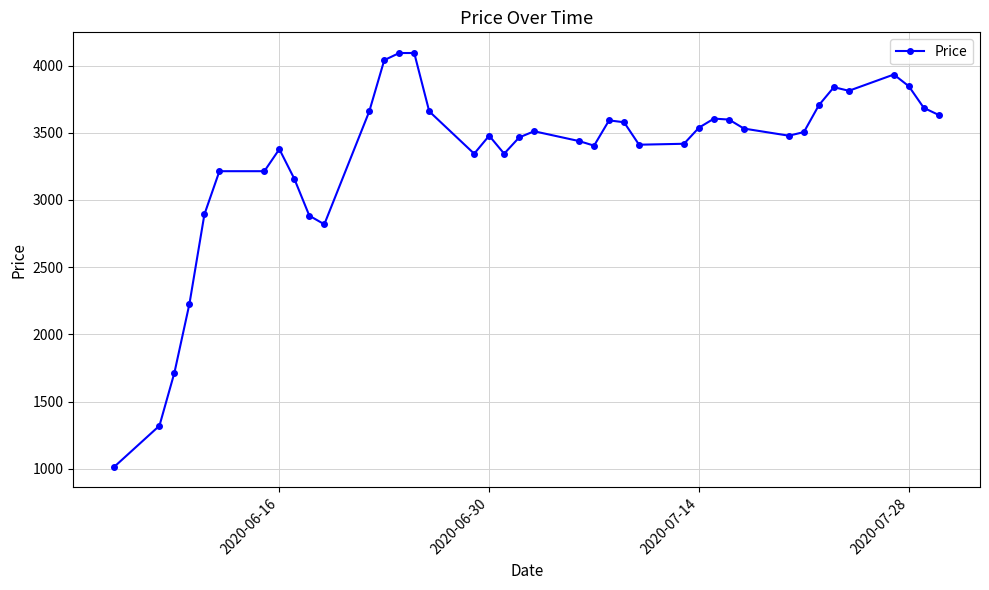

True or false: there are more than 1 points higher than both neighbors.

True